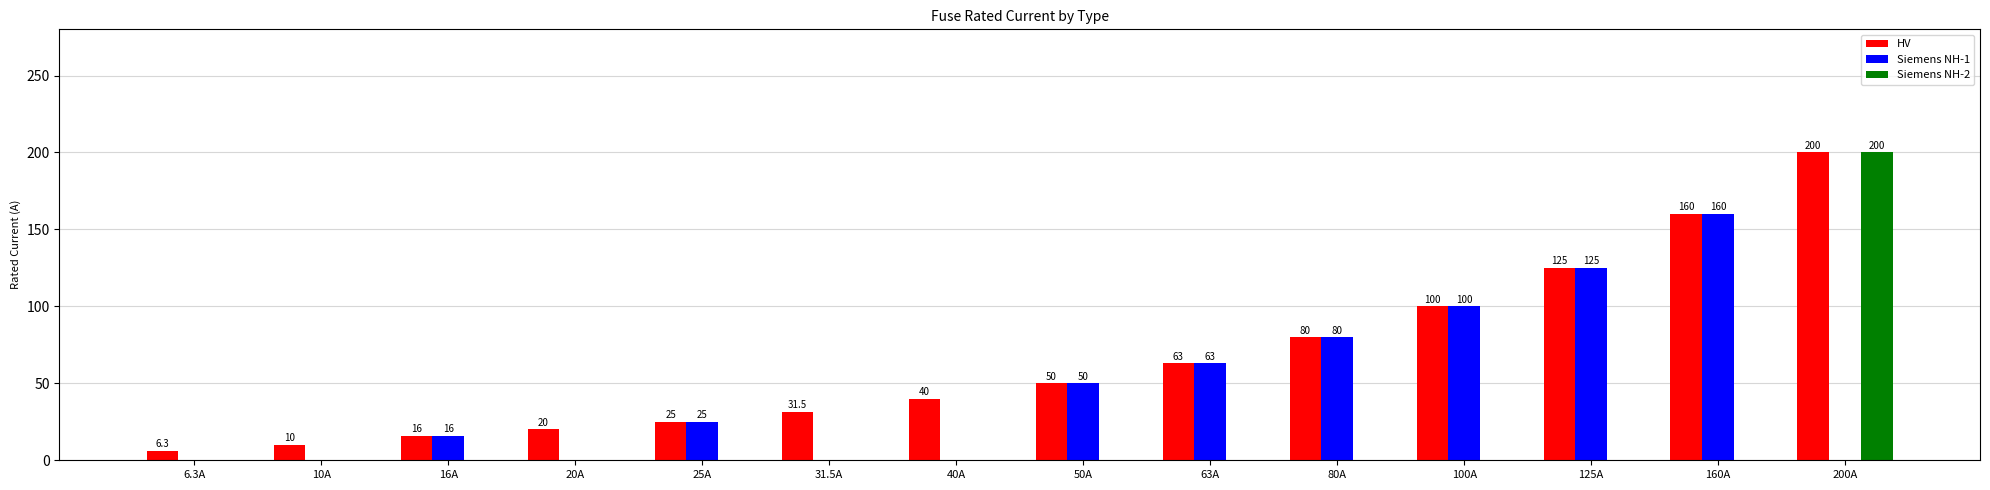

Is the value of Siemens NH-1 at 16A greater than the value of Siemens NH-2 at 50A?

Yes